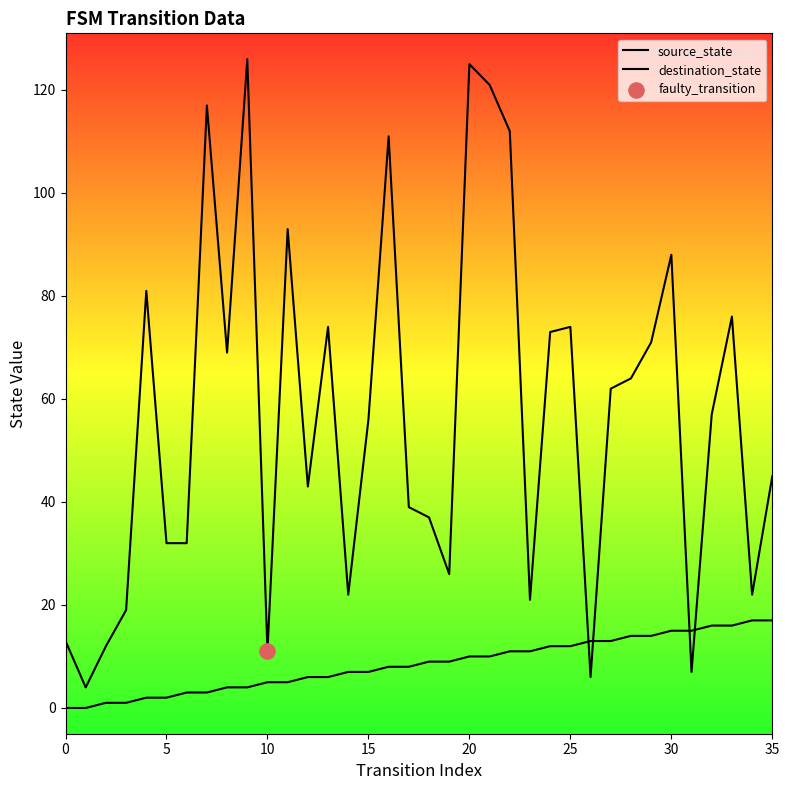

Which series has the largest total across all categories?

destination_state